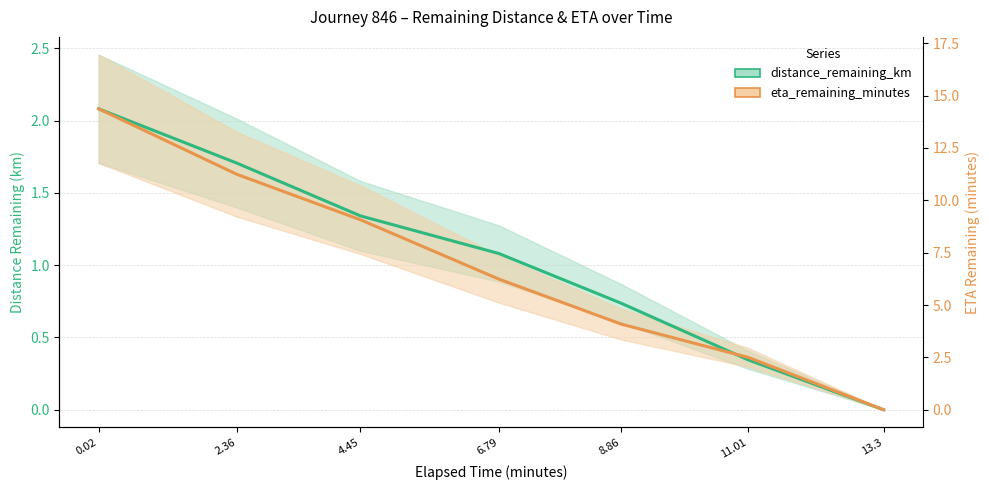

Reading left to right, list all the values displayed in this chart.

distance_remaining_km: 0.02=2.1	2.36=1.7	4.45=1.3	6.79=1.1	8.86=0.7	11.01=0.3	13.3=0.0
eta_remaining_minutes (scaled): 0.02=2.1	2.36=1.6	4.45=1.3	6.79=0.9	8.86=0.6	11.01=0.4	13.3=0.0